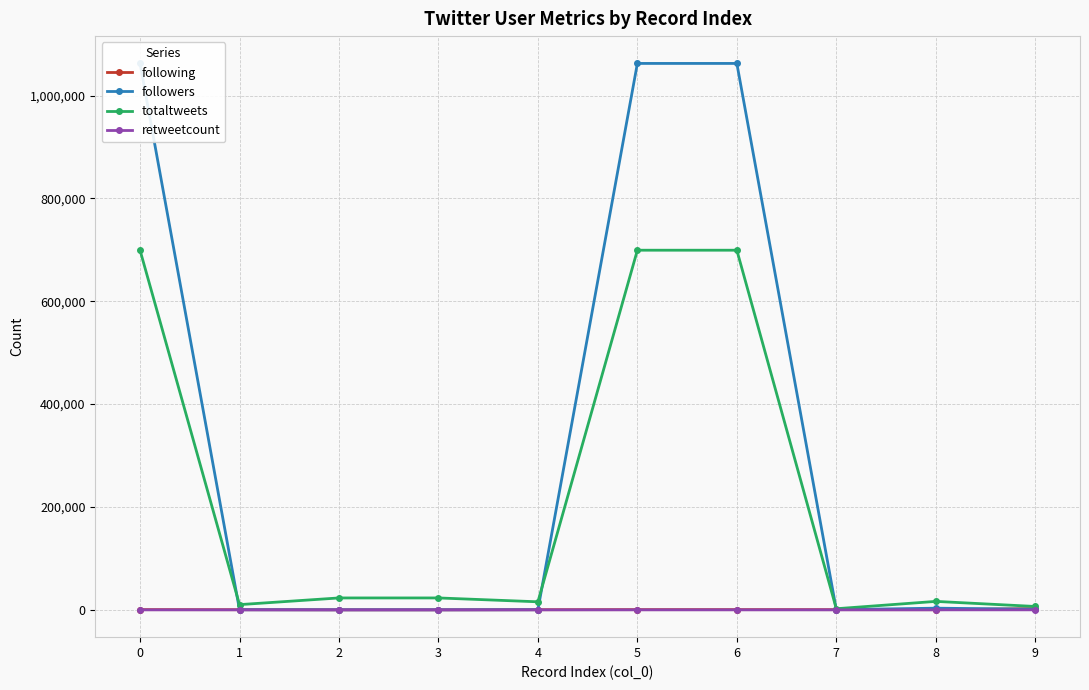

True or false: retweetcount has a value of -2 at 0.

False